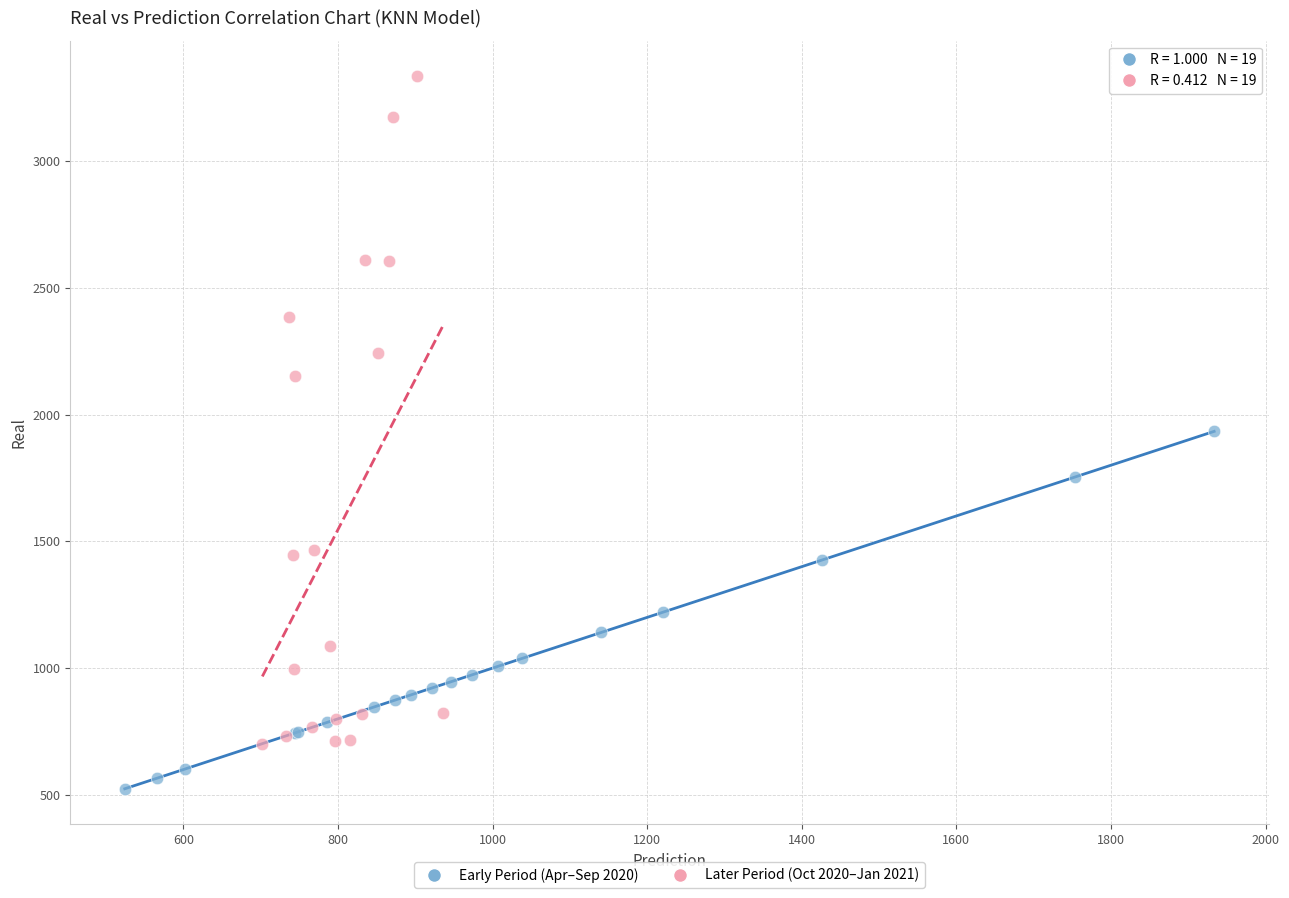

Which series has the largest Y range (max minus min)?

Later Period (Oct 2020–Jan 2021)